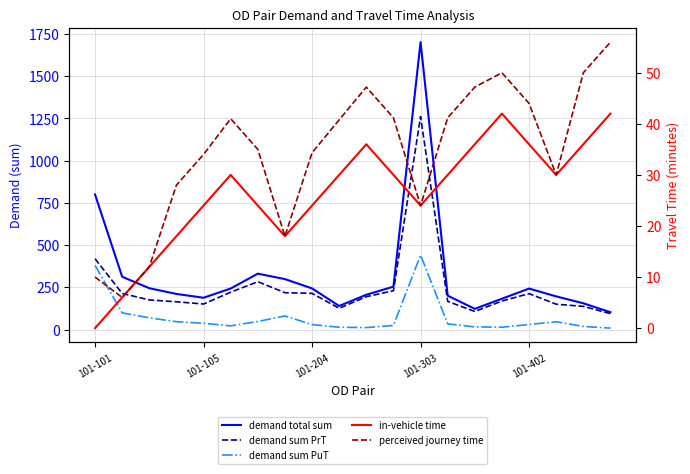

Is the value of demand sum PrT at 6 greater than the value of in-vehicle time at 5?

Yes